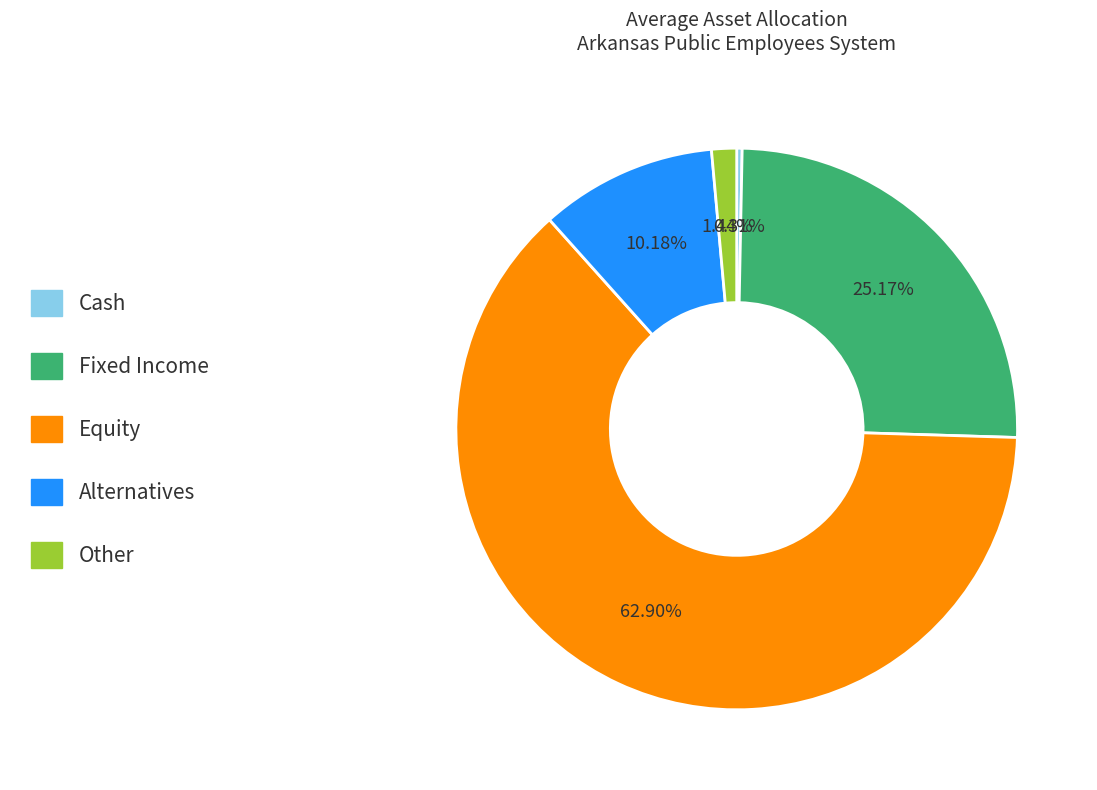

To the nearest percent, what is the average slice percentage?

20%